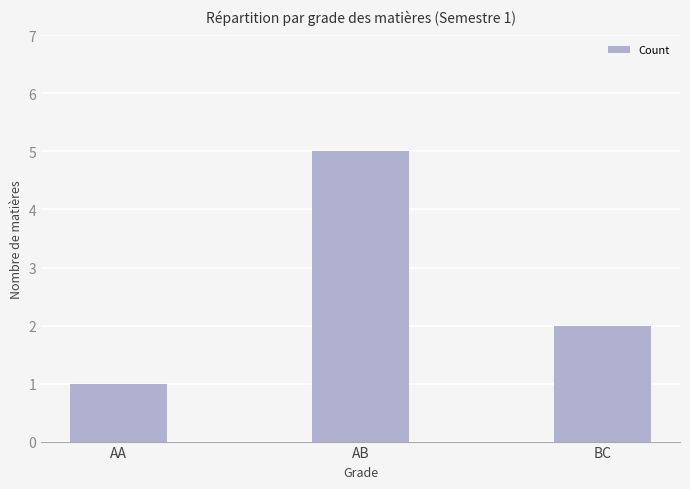

What is the ratio of the value at BC to the value at AA?

2.0